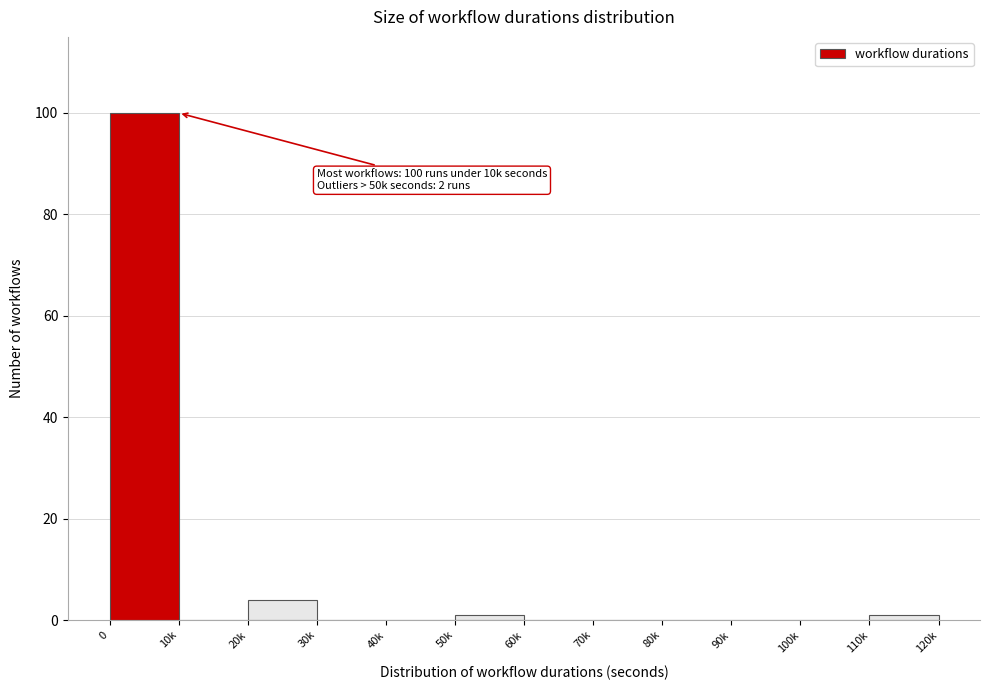

Reading left to right, extract all data points from this chart.

0=100	10k=0	20k=4	30k=0	40k=0	50k=1	60k=0	70k=0	80k=0	90k=0	100k=0	110k=1